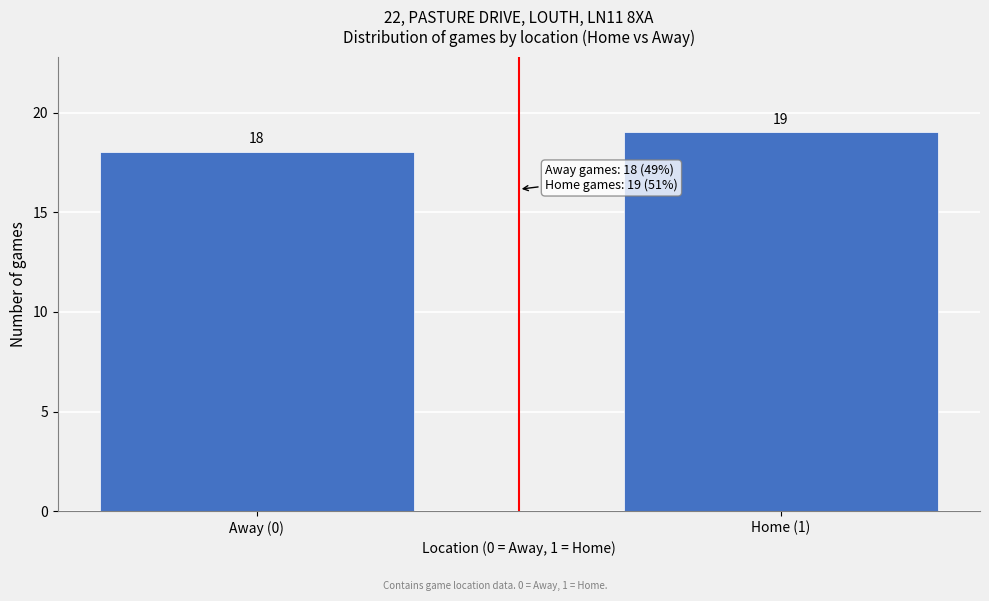

Reading right to left, what are all the values shown in this chart?

19	18